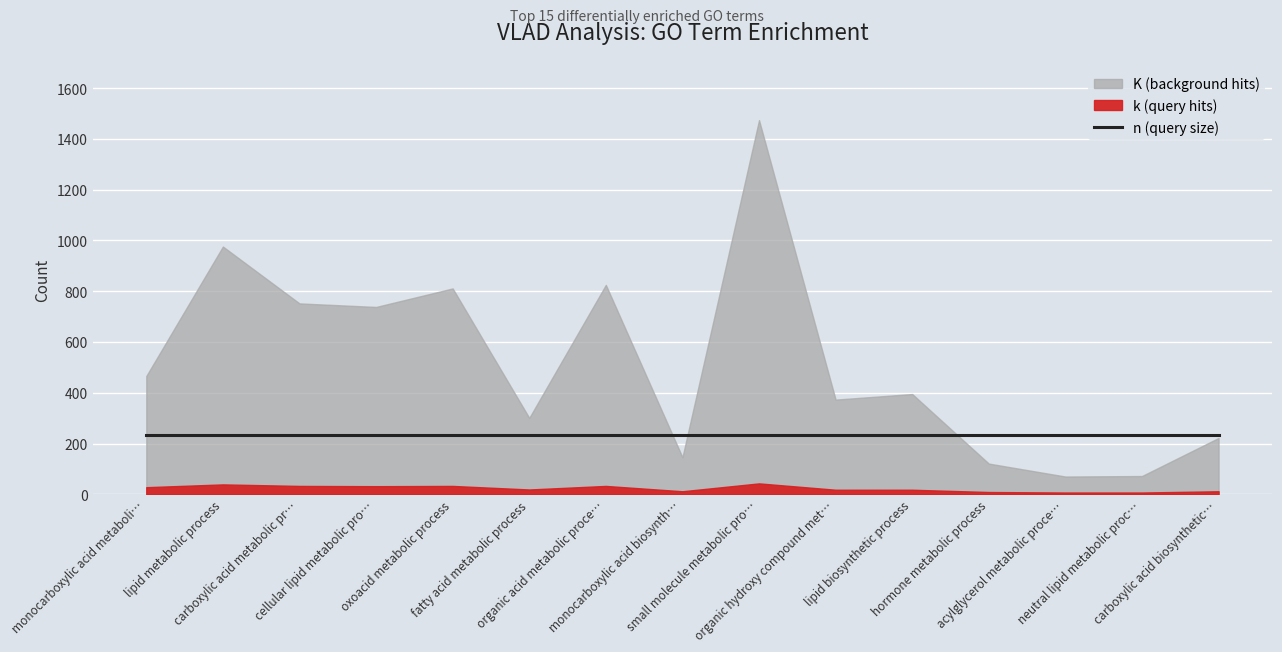

At fatty acid metabolic process, list the series in order from smallest to largest.

k (query hits), n (query size), K (background hits)